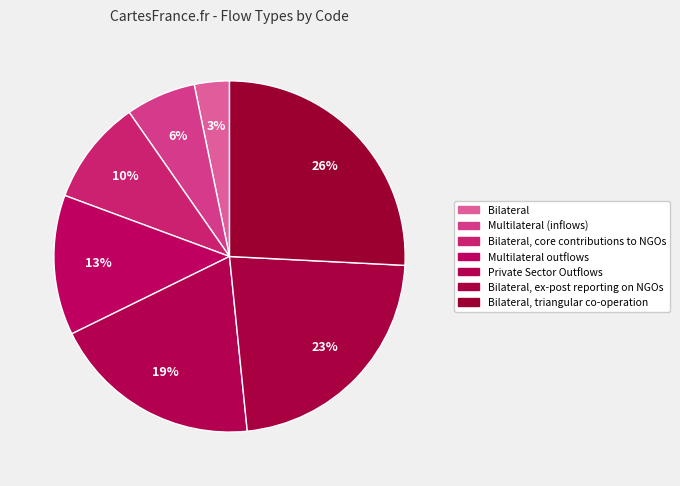

How many slices are in this pie chart?

7